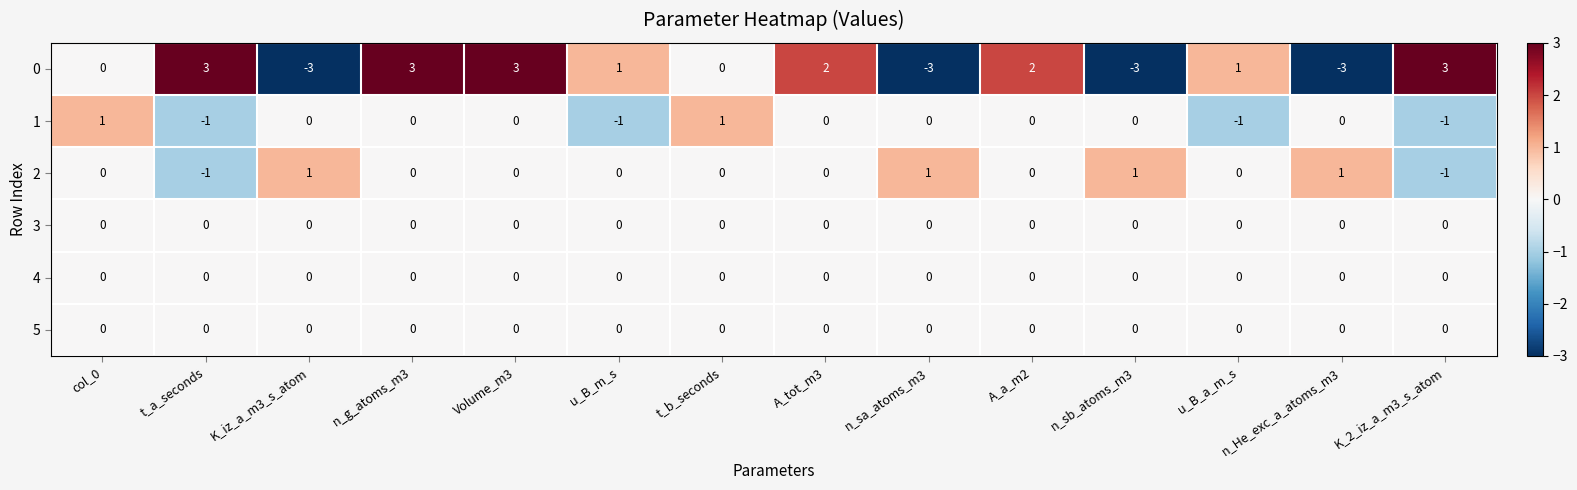

The 2 series shows -1 at Volume_m3. True or false?

False